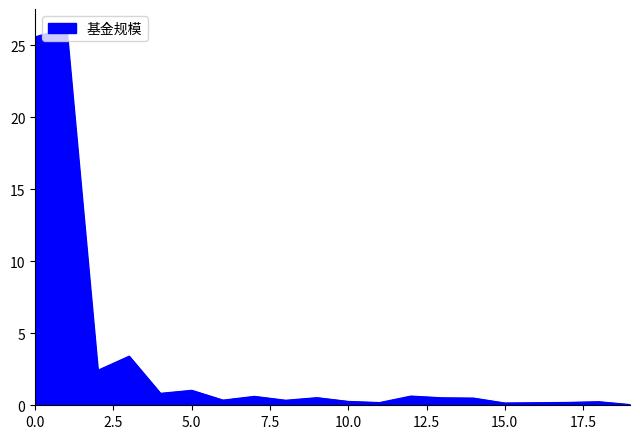

What is the maximum value shown in the chart?

26.2